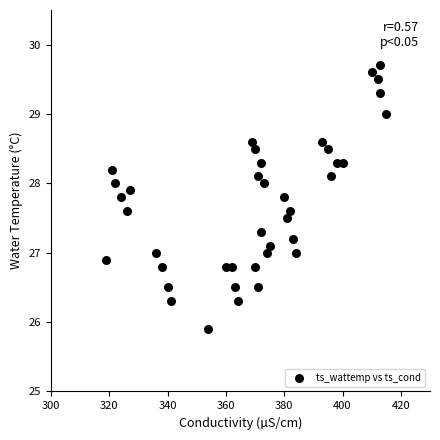

What is the range of Y values (max minus min)?

3.8